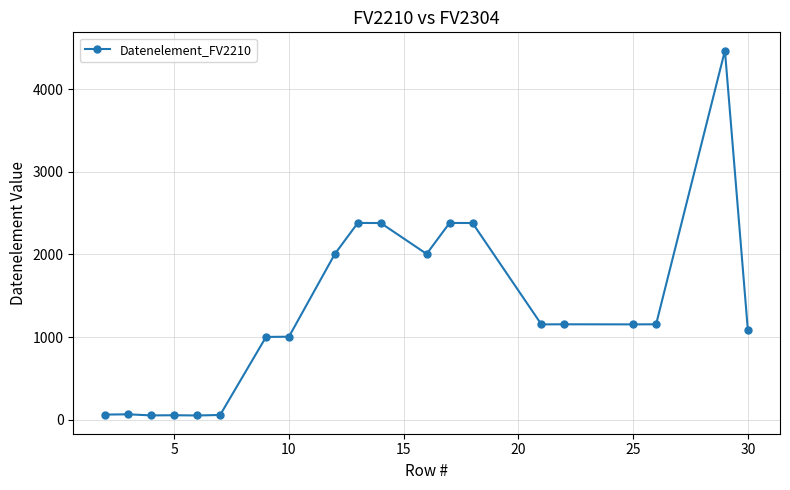

What is the sum of all values?

26035